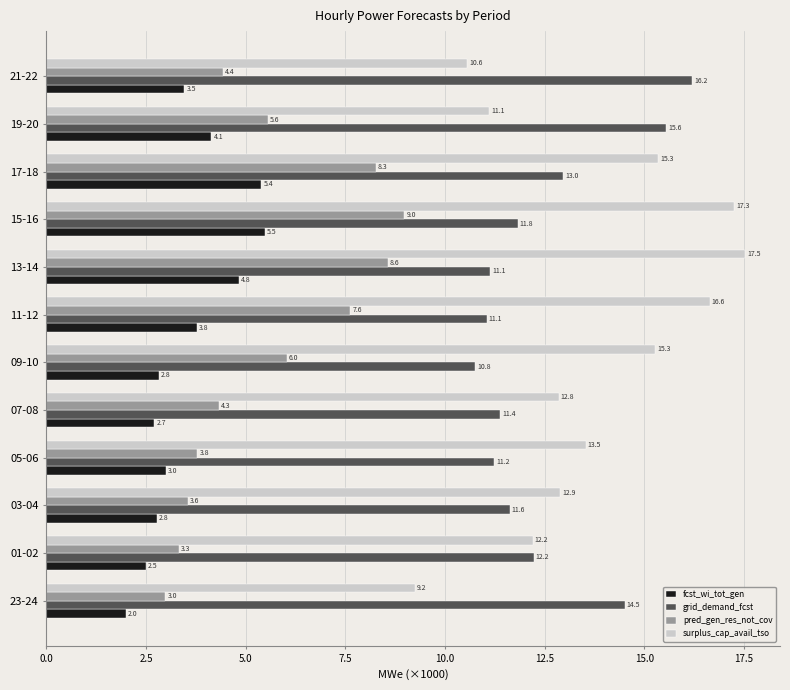

Rank the series by their maximum value, from highest to lowest.

surplus_cap_avail_tso, grid_demand_fcst, pred_gen_res_not_cov, fcst_wi_tot_gen